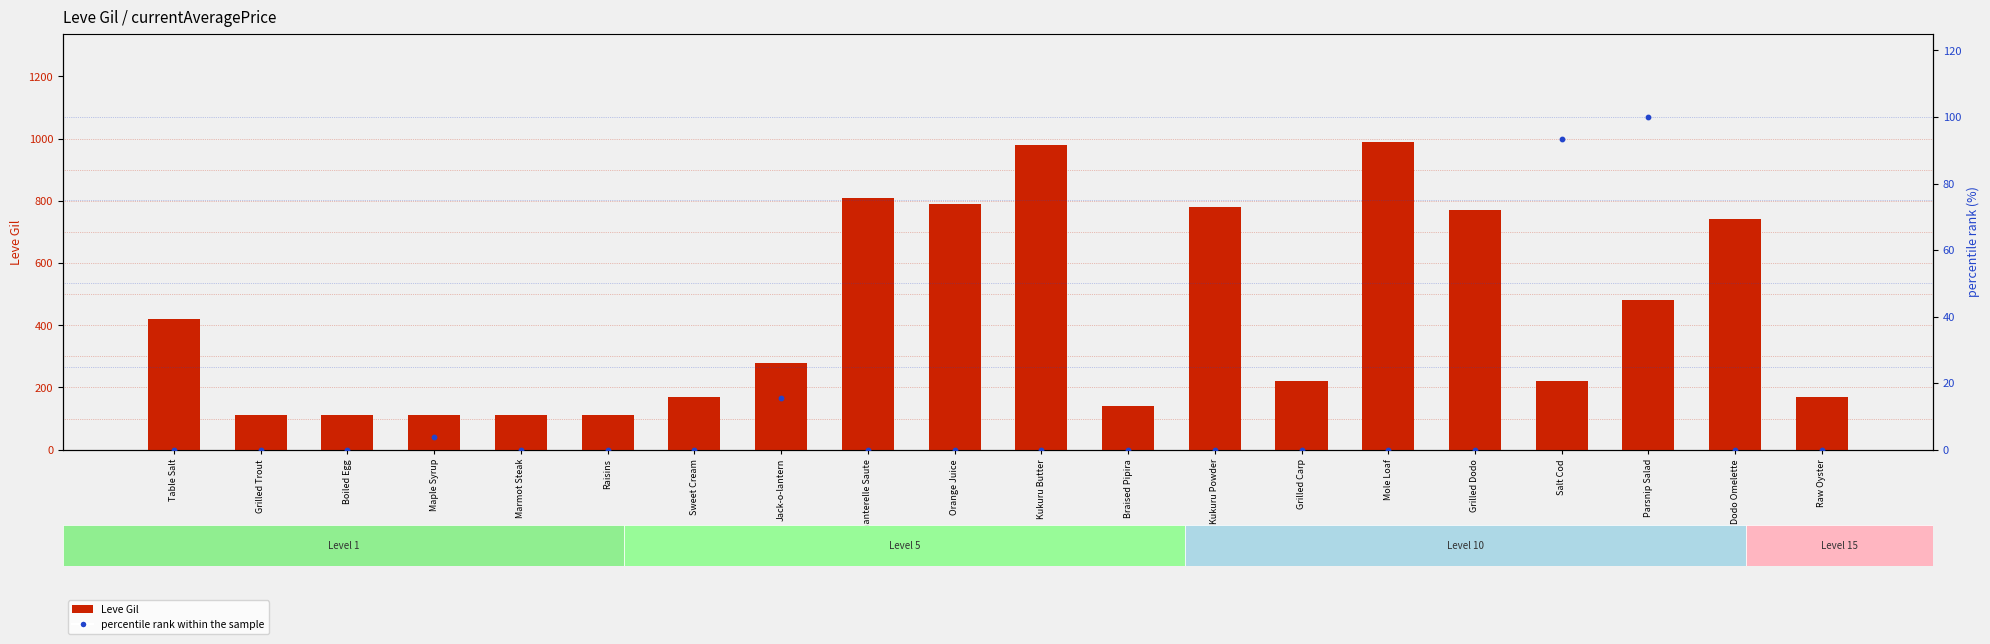

At how many categories does at least one series exceed 166?

14